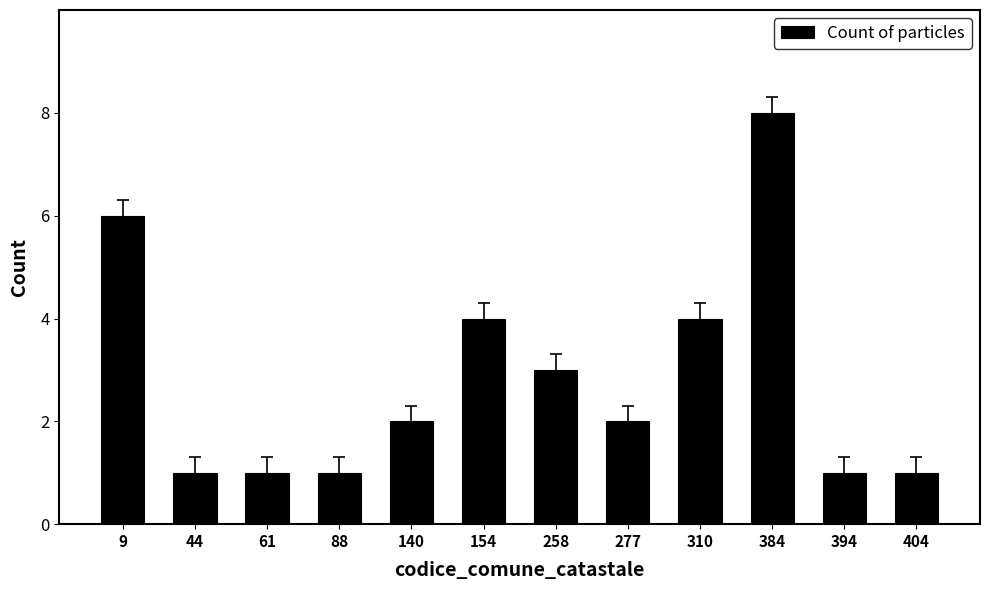

What is the ratio of the value at 140 to the value at 258?

0.7